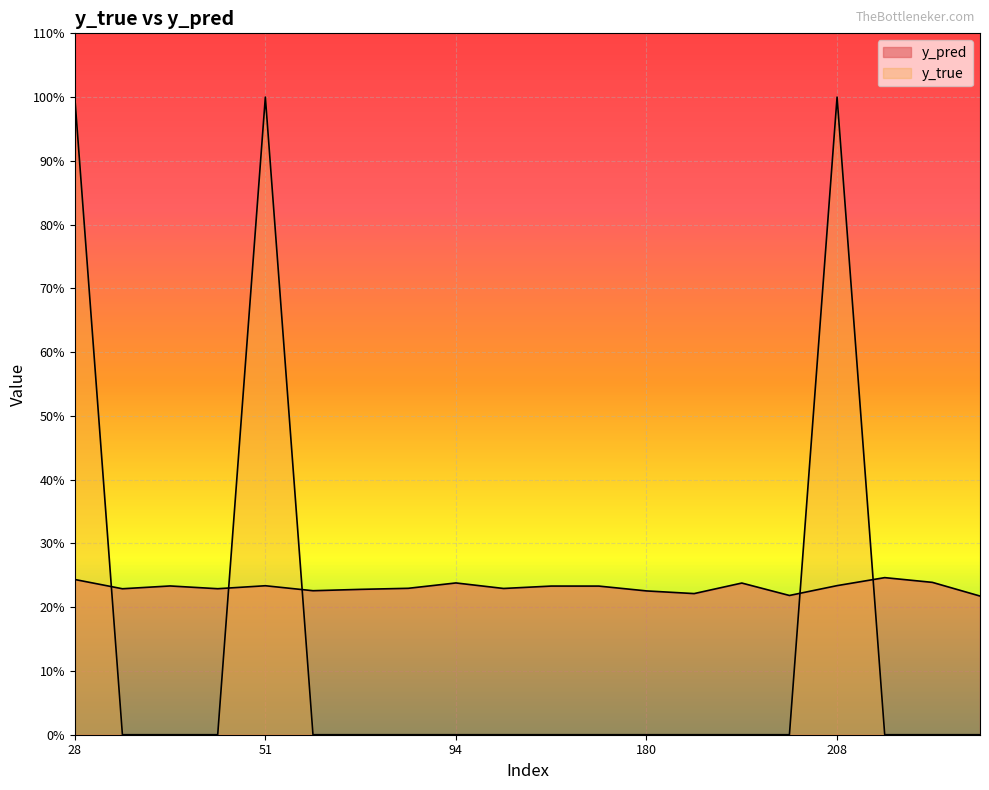

True or false: y_true and y_pred cross at least once.

True